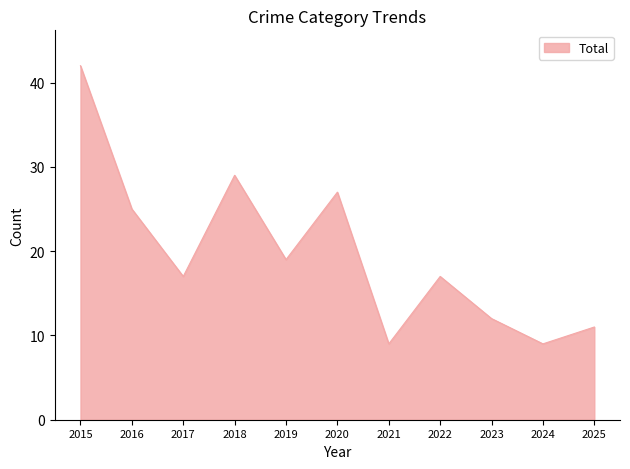

What is the change in value from 2015 to 2024?

-33